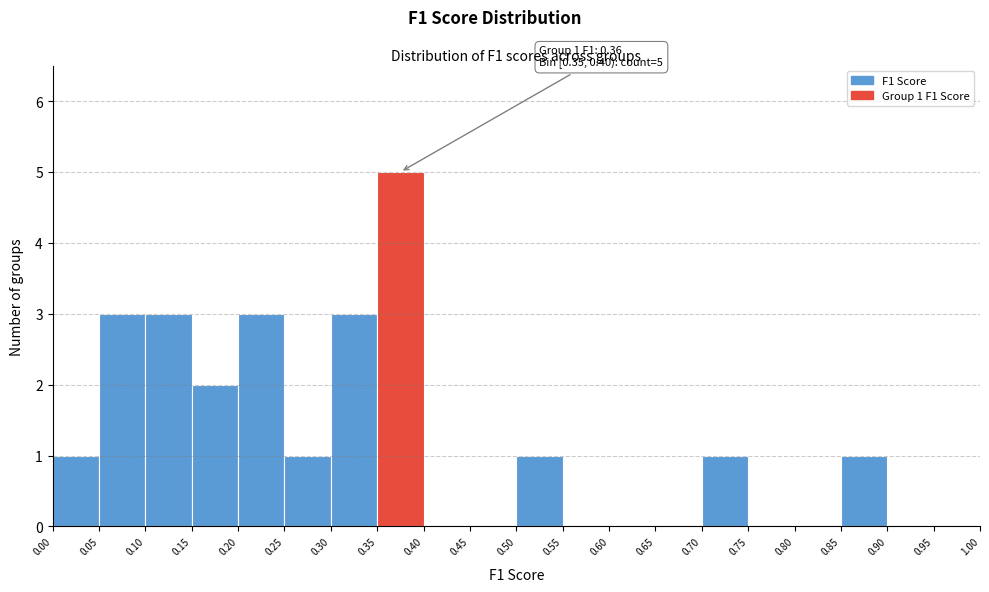

Which range on the x-axis has the tallest bar?

0.35 to 0.40